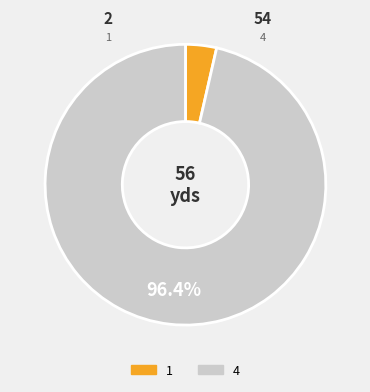

Is 1 the majority of the pie?

No